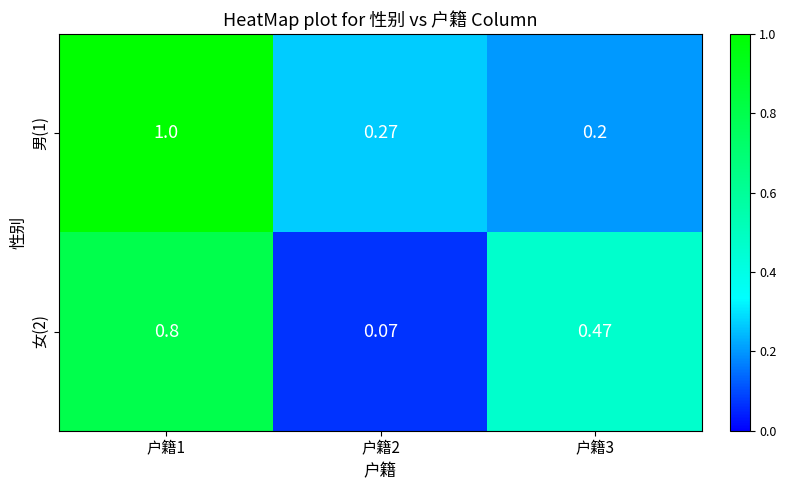

Is the value of 女(2) at 户籍3 greater than the value of 男(1) at 户籍2?

Yes